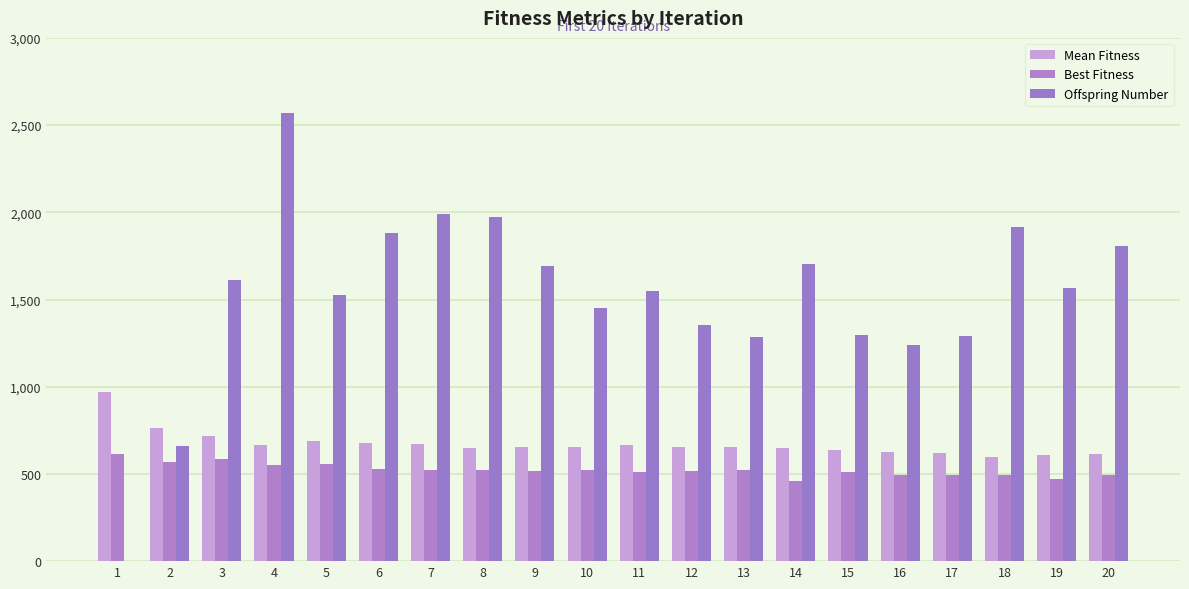

Which series has the largest total across all categories?

Offspring Number